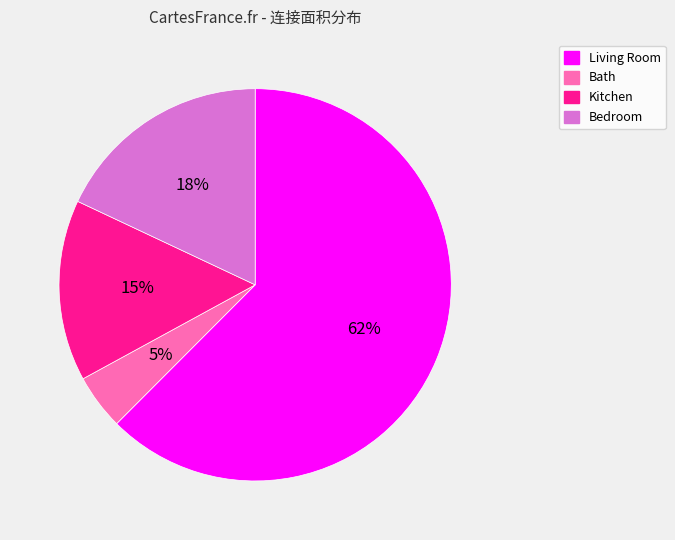

Count the number of slices in the pie.

4